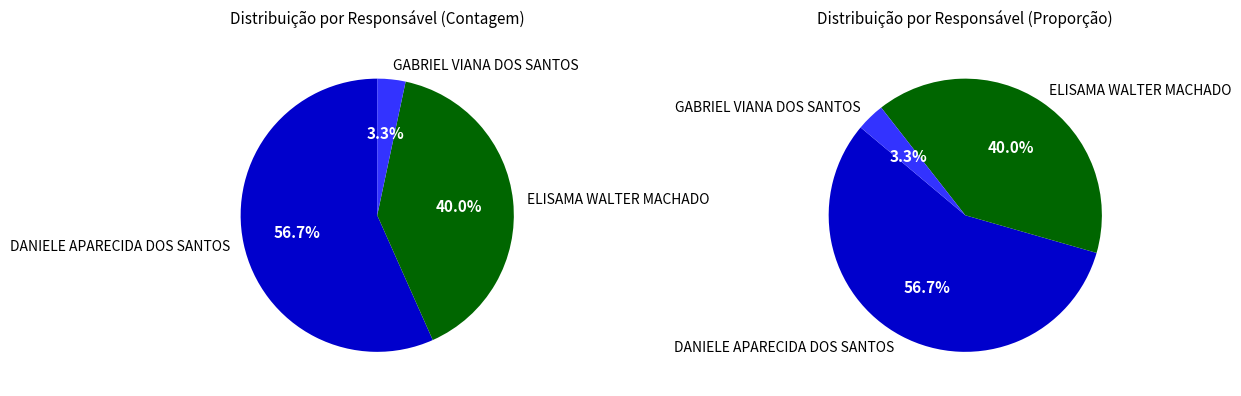

True or false: GABRIEL VIANA DOS SANTOS accounts for 15% of the total.

False